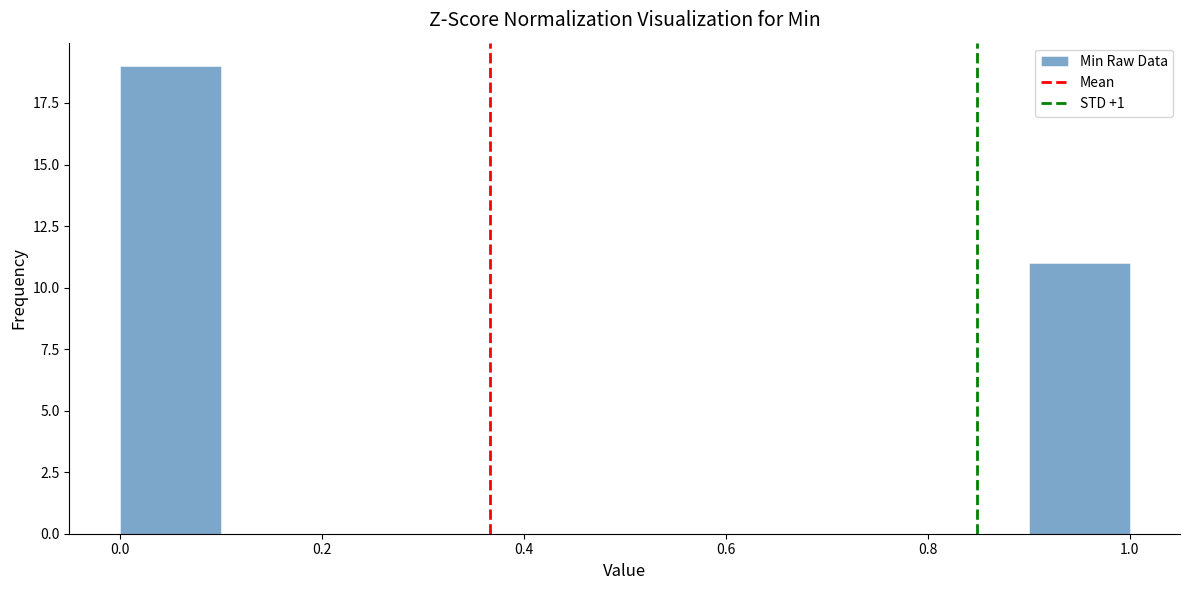

How tall is the bar that spans 0.0 to 0.1 on the x-axis? The values are not printed on the chart, so give them approximately, as read against the axis.

19